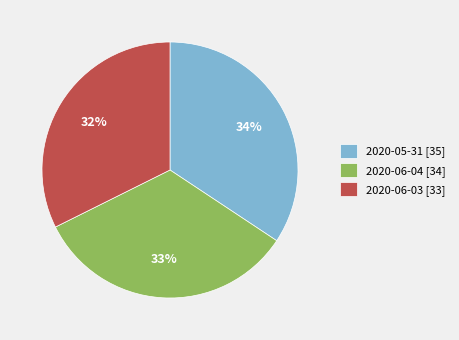

Combined, do 2020-06-04 [34] and 2020-05-31 [35] account for over 50%?

Yes